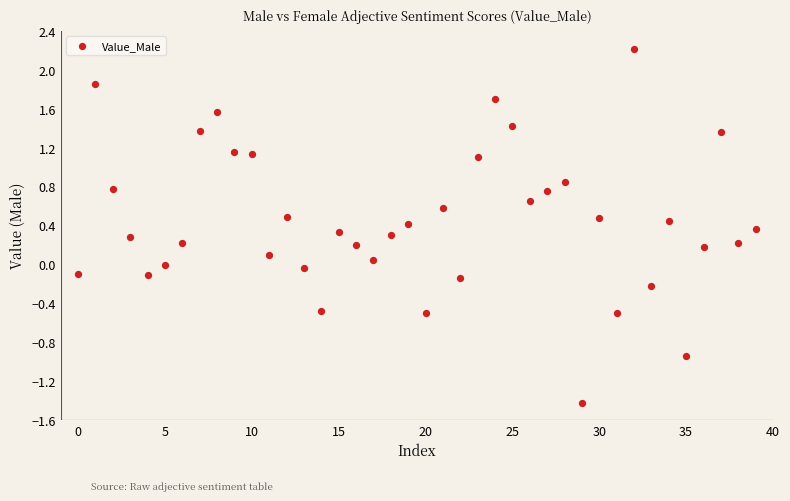

What is the range of Y values (max minus min)?

3.6